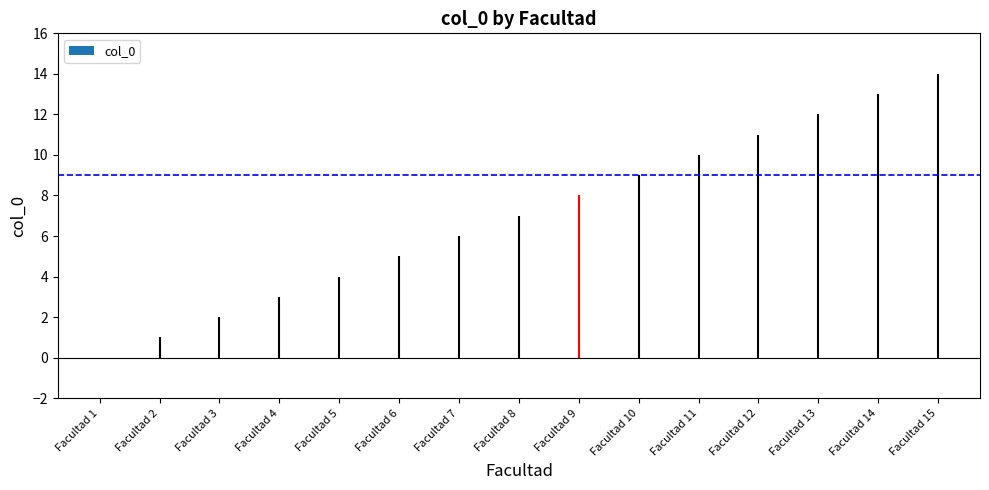

The value at Facultad 14 is 4. True or false?

False